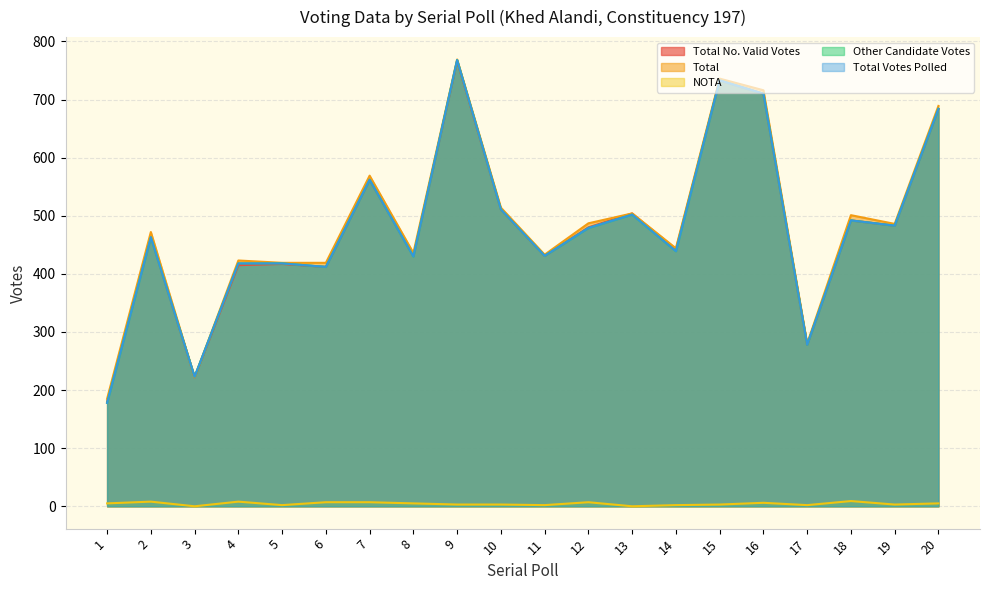

What is the lowest value of the Total Votes Polled series?

178